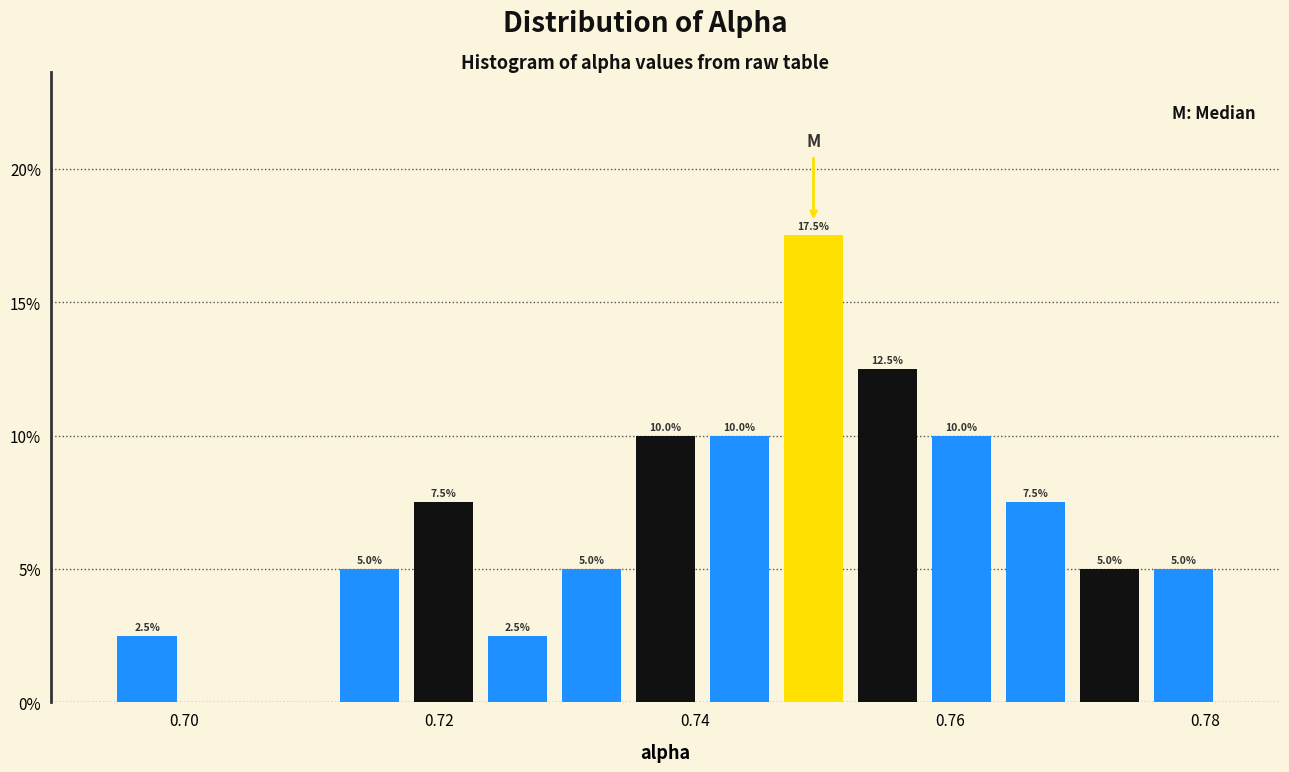

Around what value on the x-axis is the tallest bar? Give the approximate position of its centre, as read against the axis.

0.750